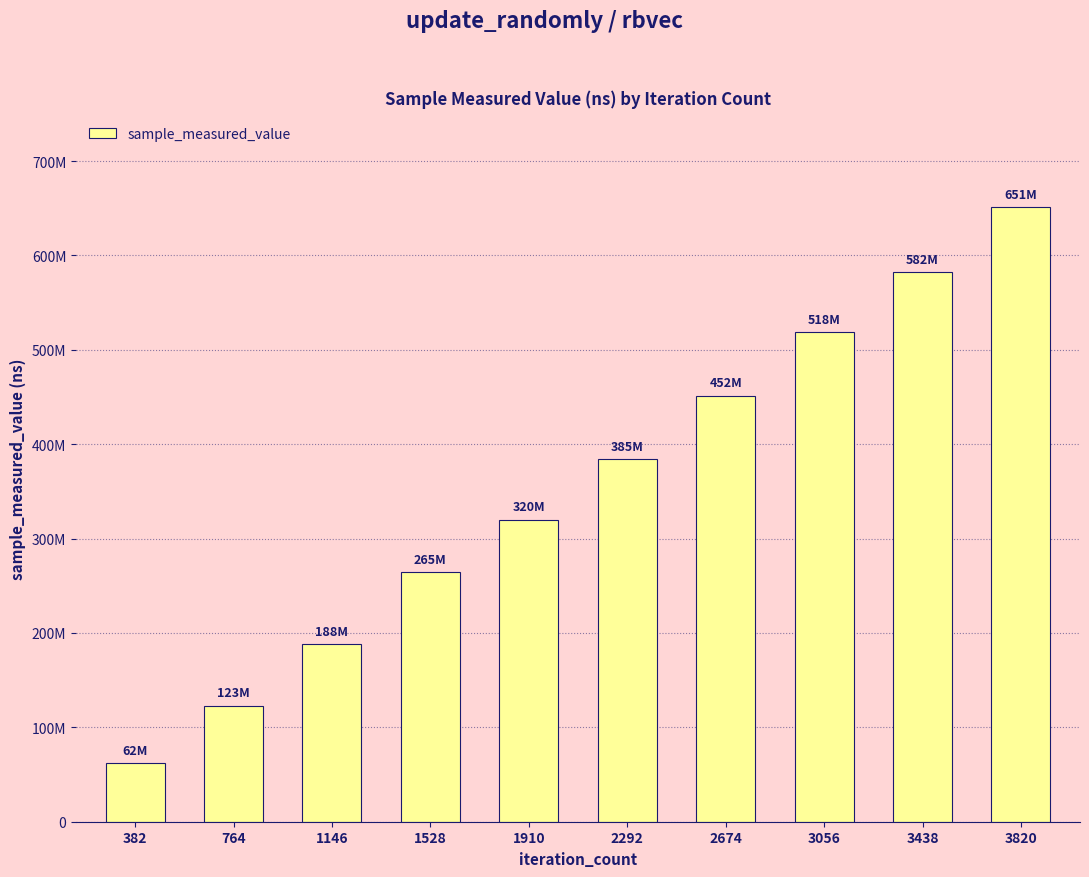

What value does the data have at 3438, to the nearest 100?

582494500